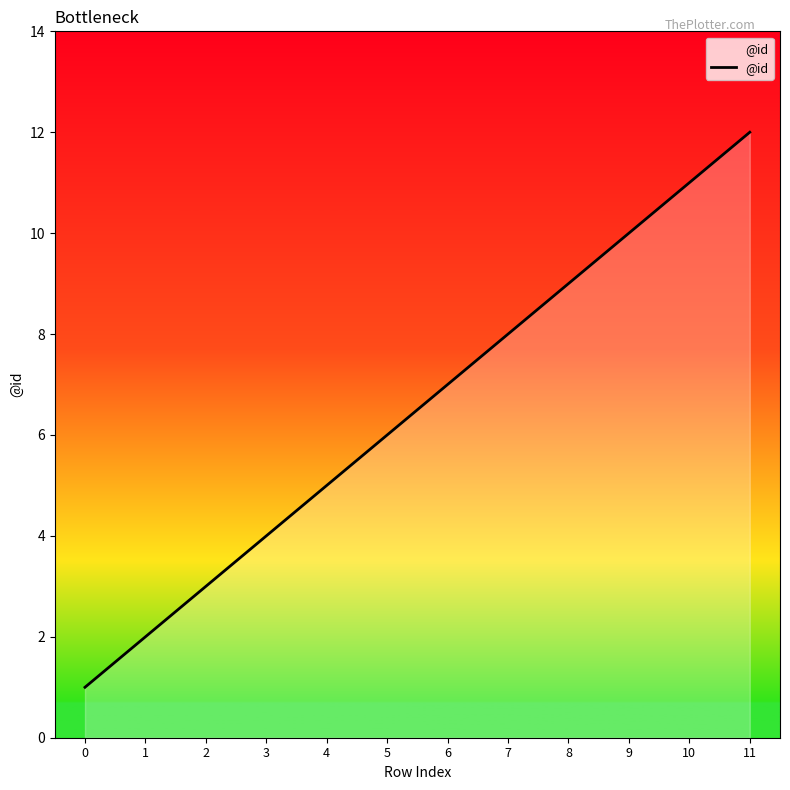

What is the difference between the second highest and minimum values?

10